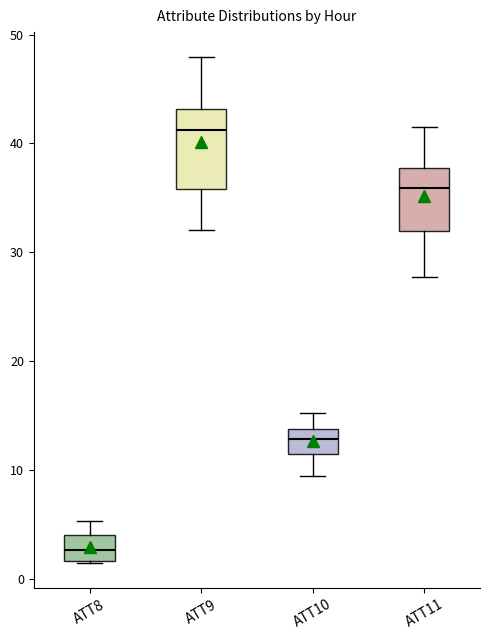

Reading left to right, read every box against the y-axis: the position of its median line, the range the box covers, and the ends of its whiskers. The values are not printed on the chart, so give them approximately, as read against the axis.

ATT8: median 3, box 2 to 4, whiskers 1 to 5
ATT9: median 41, box 36 to 43, whiskers 32 to 48
ATT10: median 13, box 11 to 14, whiskers 9 to 15
ATT11: median 36, box 32 to 38, whiskers 28 to 42